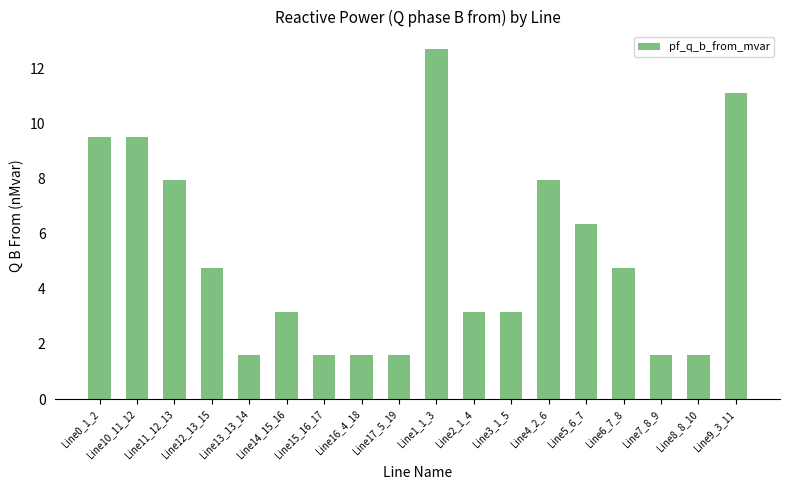

What is the difference between the values at Line6_7_8 and Line0_1_2?

4.8